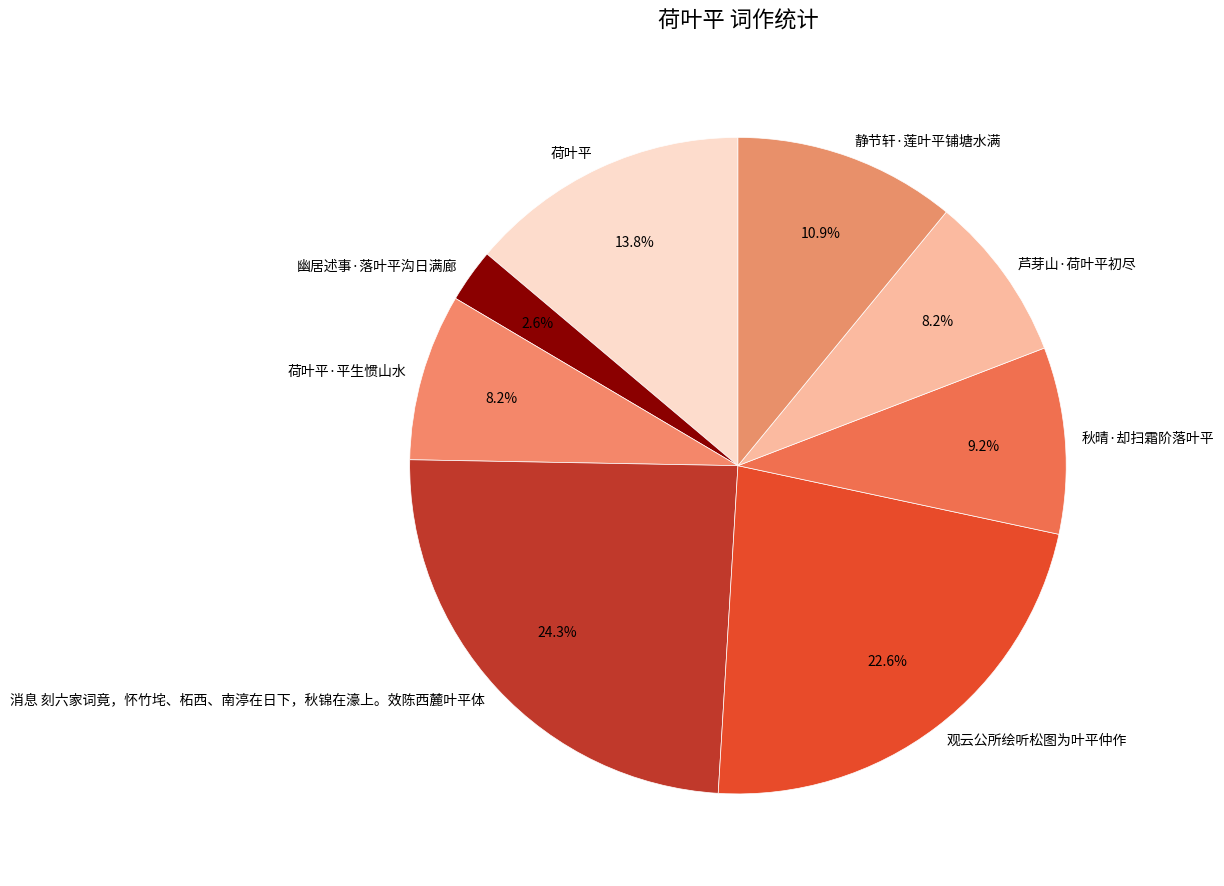

Combined, what portion of the pie is 秋晴·却扫霜阶落叶平 and 芦芽山·荷叶平初尽?

17.4%